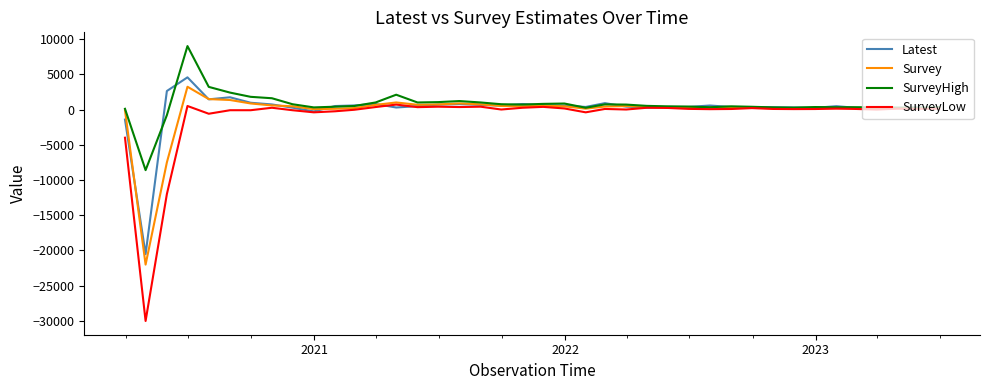

What is the average value of the SurveyHigh series?

702